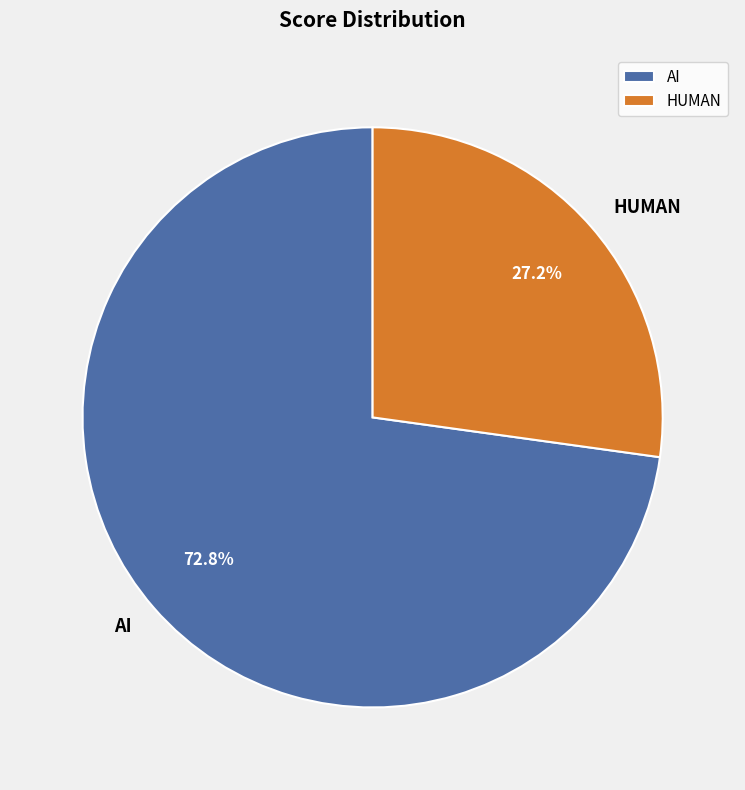

Rank the categories by value from lowest to highest.

HUMAN, AI